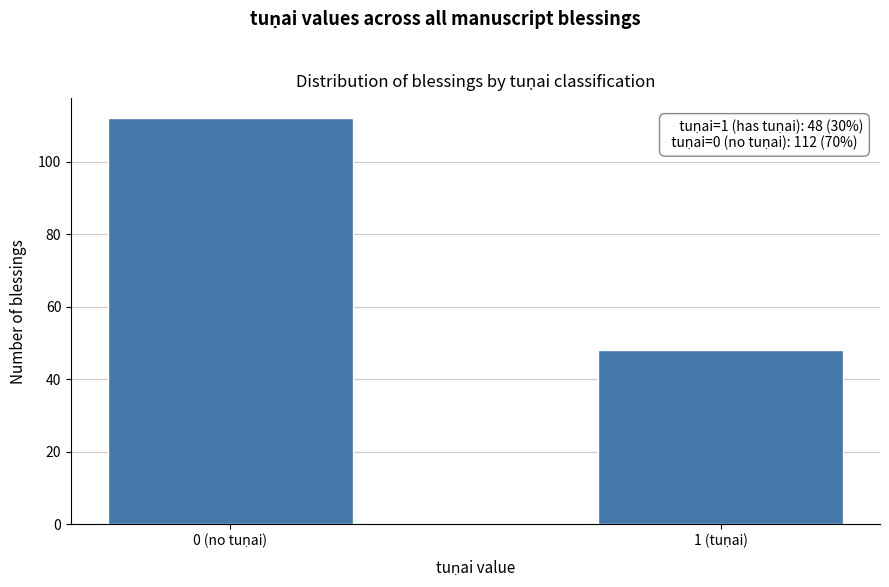

Reading left to right, transcribe all the data shown in this chart.

112	48